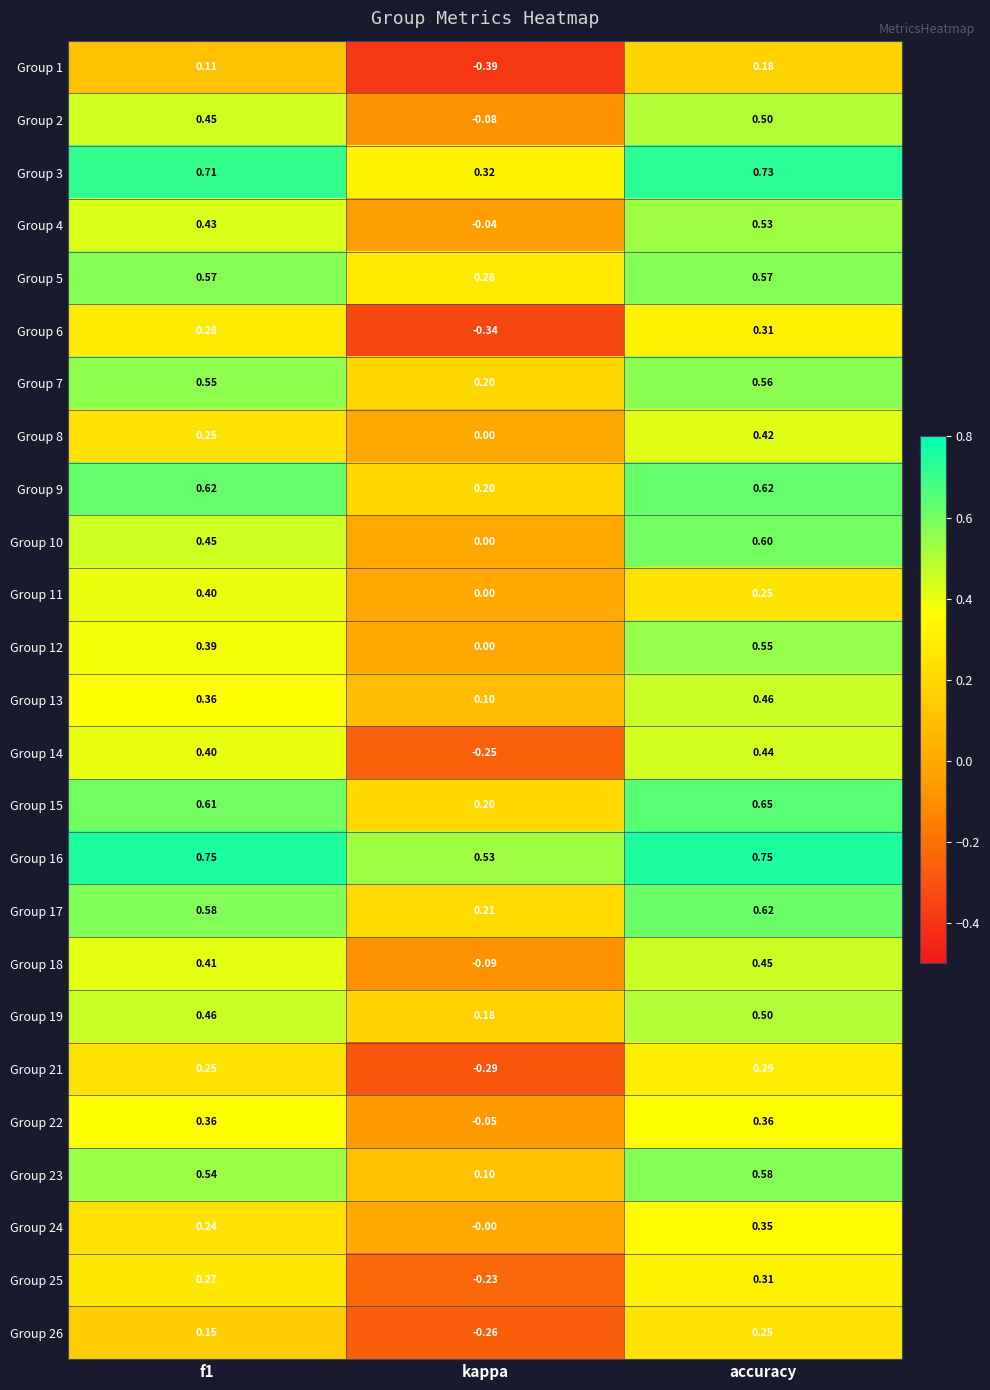

Which category has the lowest value in the Group 18 series?

kappa